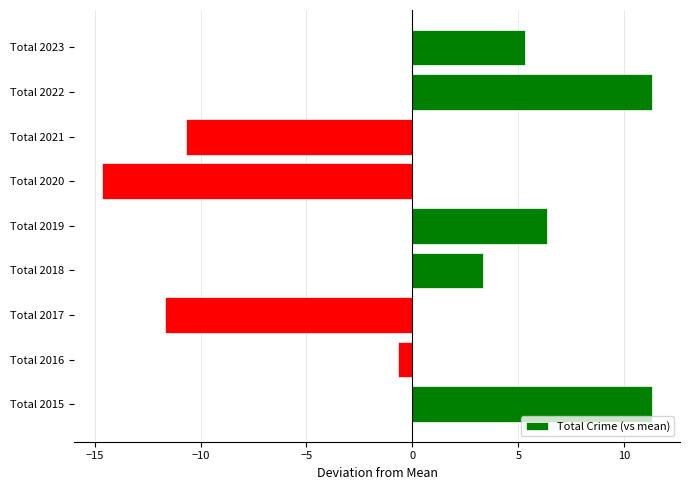

Between Total 2016 and Total 2021, which is larger?

Total 2016